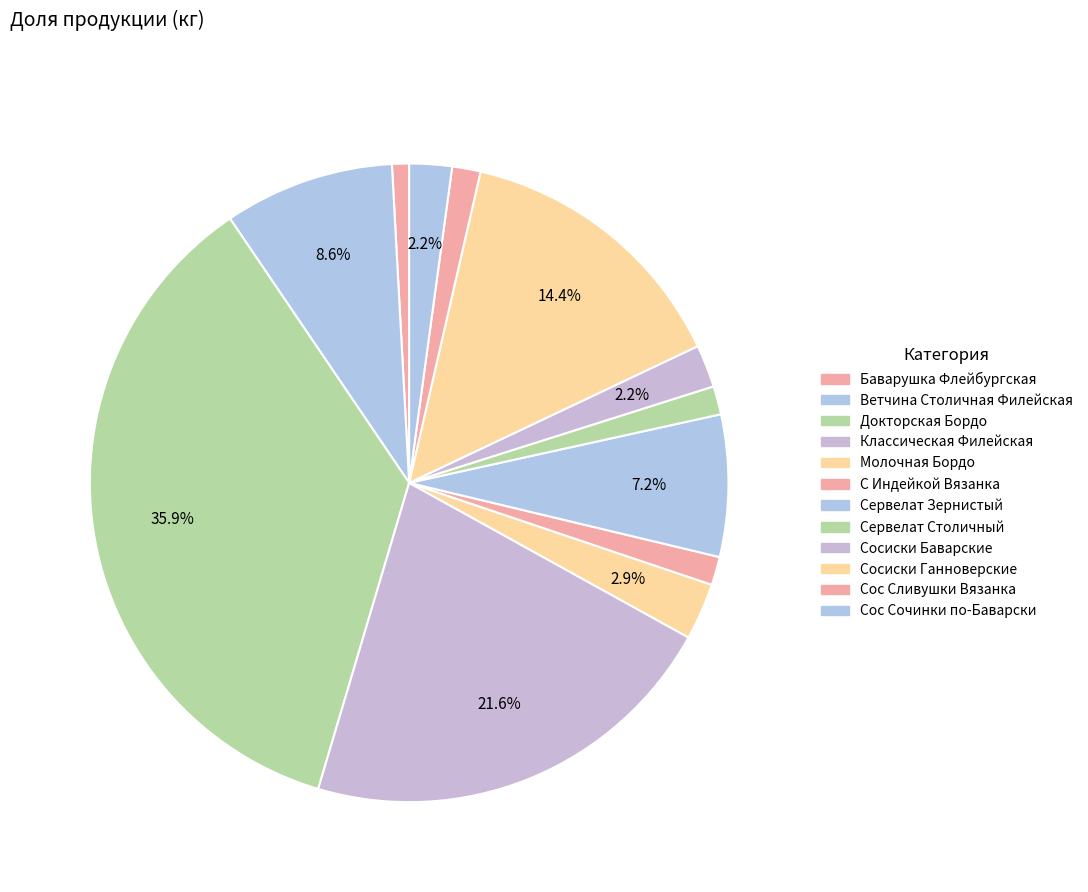

To the nearest percent, what portion does Сос Сливушки Вязанка represent?

1%